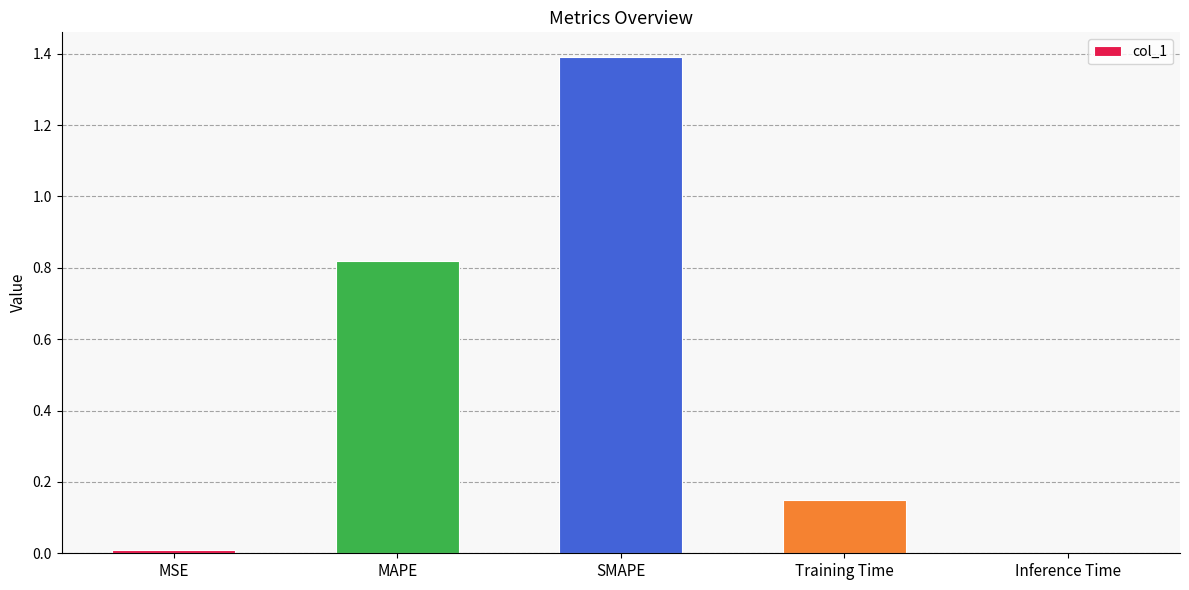

True or false: the data shows 0.3 at Training Time.

False